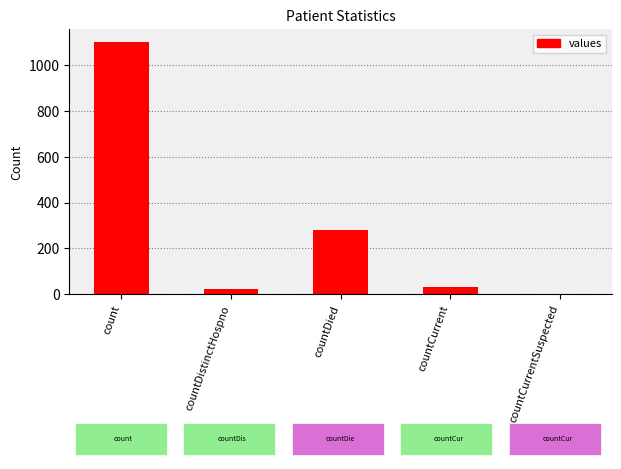

What is the ratio of the value at count to the value at countDistinctHospno?

48.0